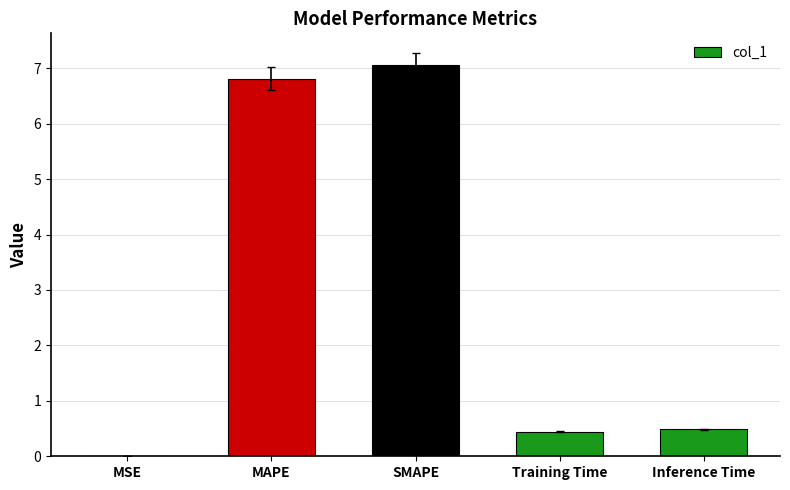

Which category has the highest value across all series?

SMAPE